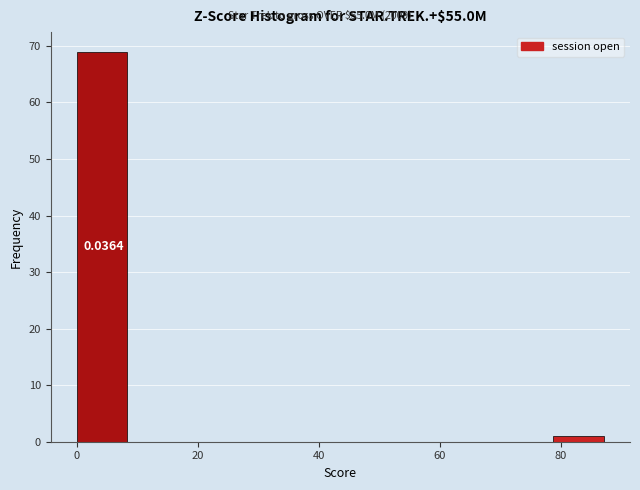

Which range on the x-axis has the tallest bar?

0 to 8